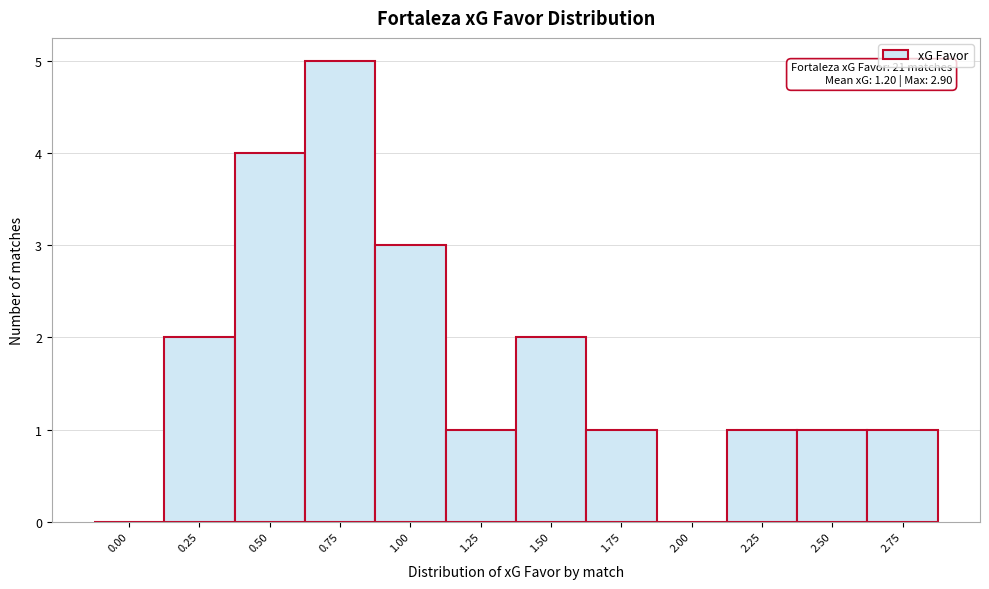

Reading left to right, what are all the values shown in this chart?

0.00=0	0.25=2	0.50=4	0.75=5	1.00=3	1.25=1	1.50=2	1.75=1	2.00=0	2.25=1	2.50=1	2.75=1